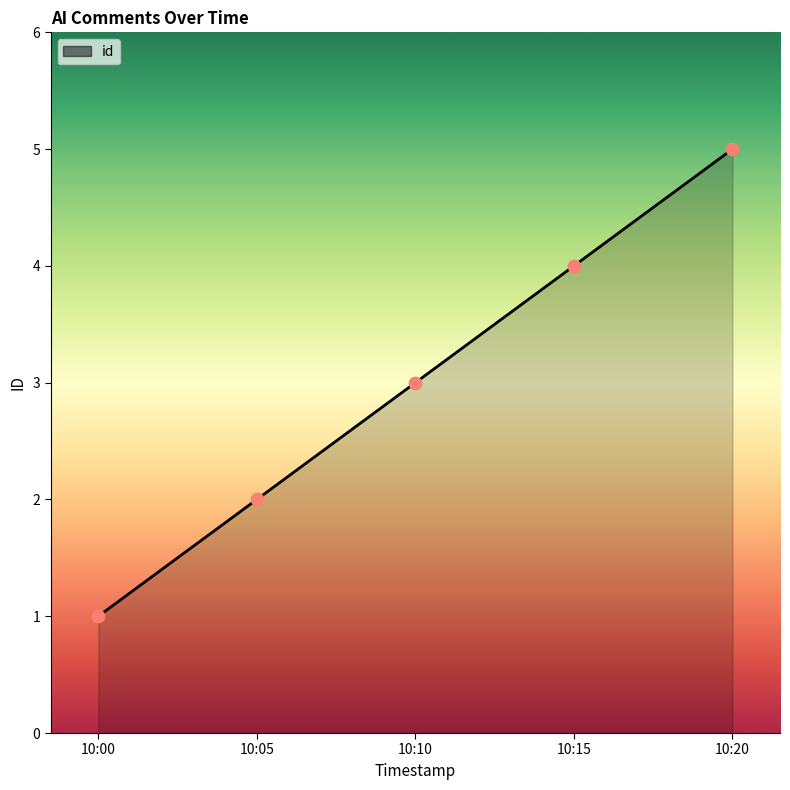

What is the change in value from 10:00 to 10:10?

+2